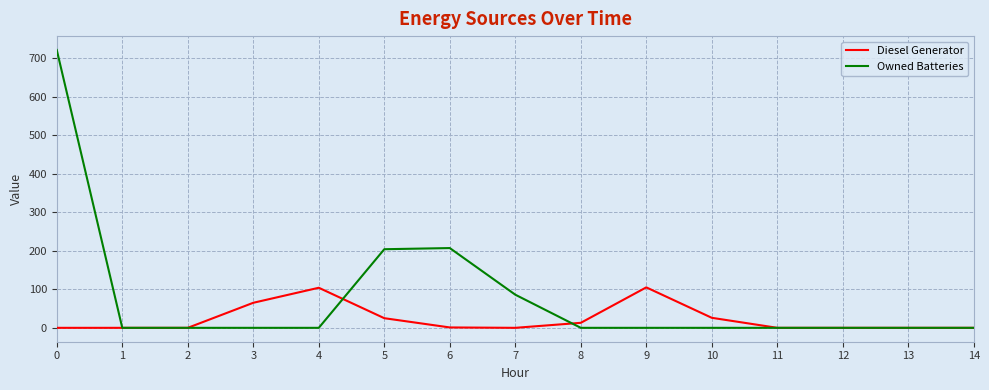

What are all the series names shown in the legend?

Diesel Generator, Owned Batteries